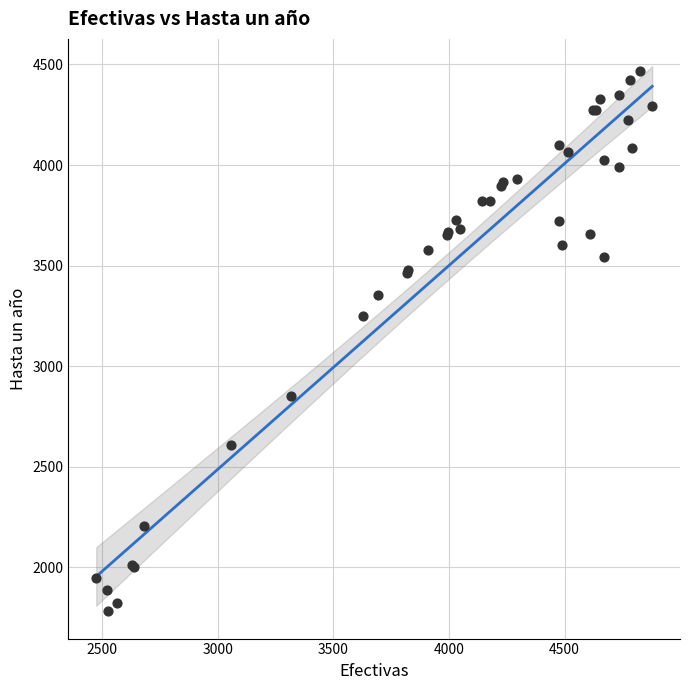

What Y value in the scatter plot is closest to 3125?

3250